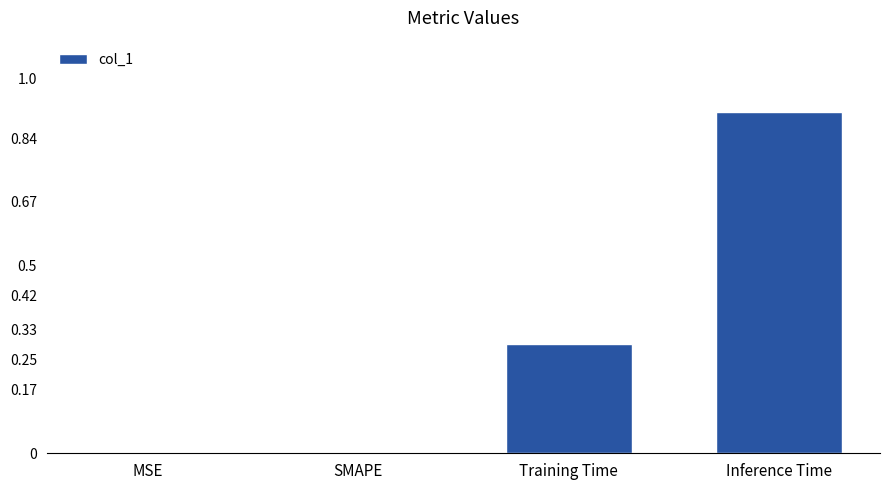

Read the value at Inference Time.

0.9